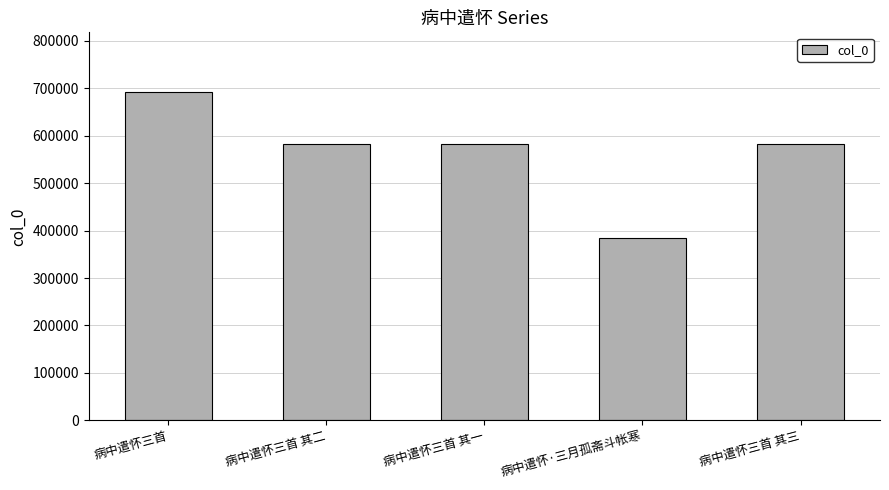

What is the approximate value at 病中遣怀三首 其一?

581791